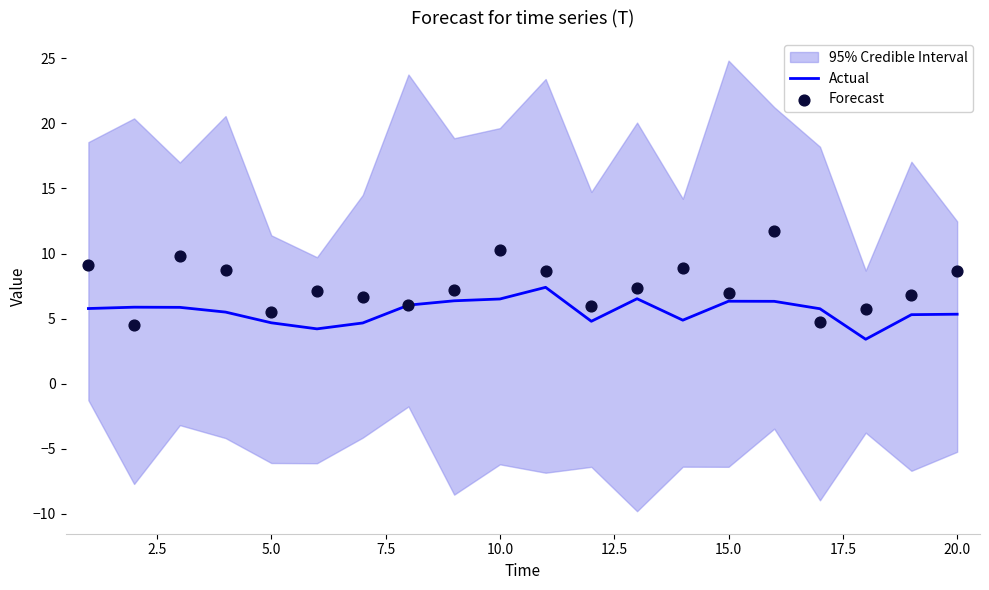

What is the maximum value for Actual?

7.4